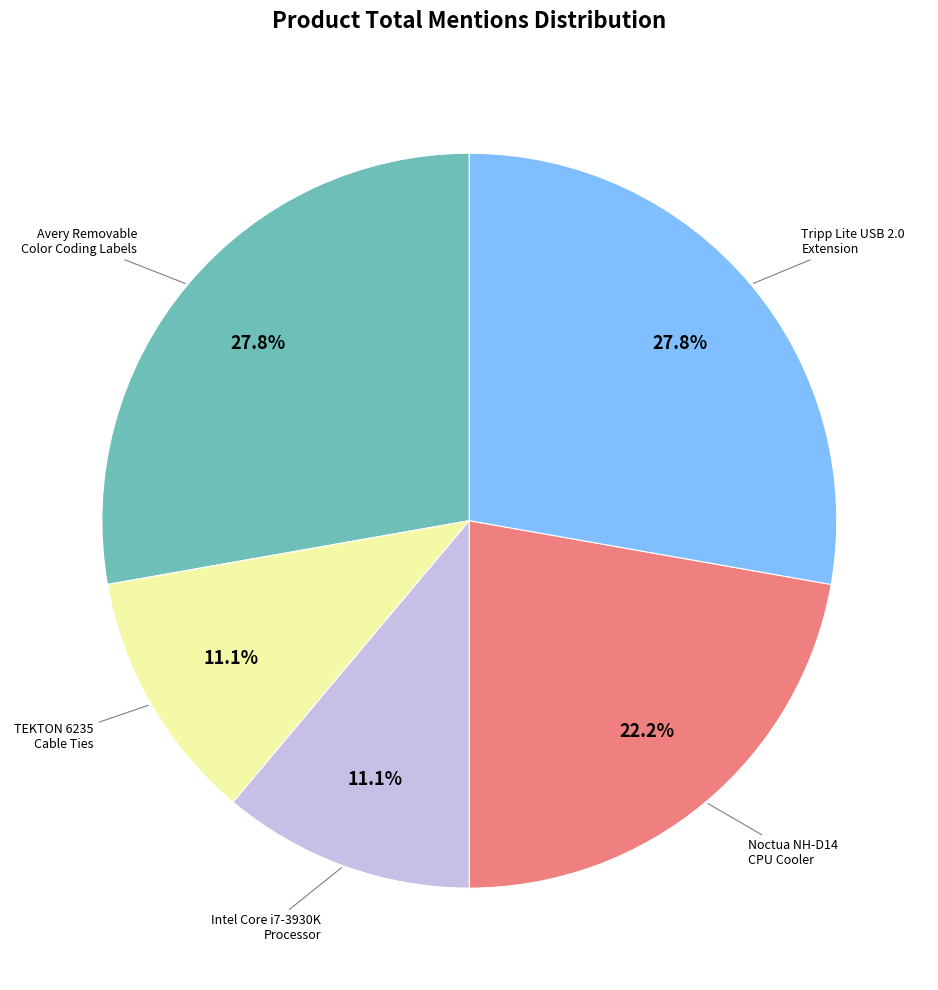

Between Noctua NH-D14 CPU Cooler and Intel Core i7-3930K Processor, which is larger?

Noctua NH-D14 CPU Cooler